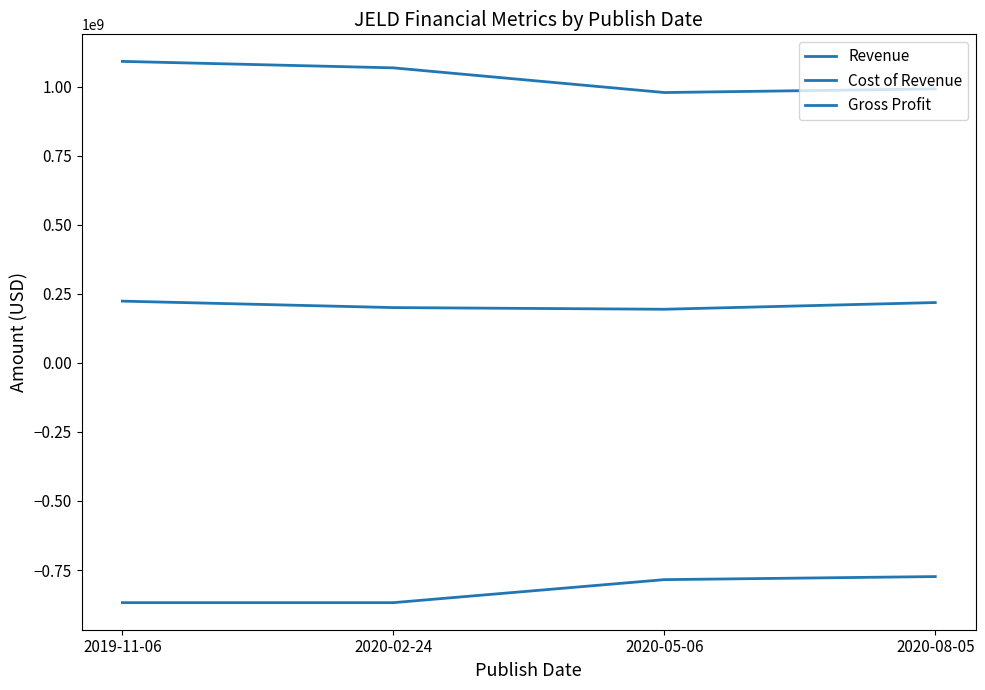

What is the spread (max minus min) of values at 2020-05-06?

1764005000